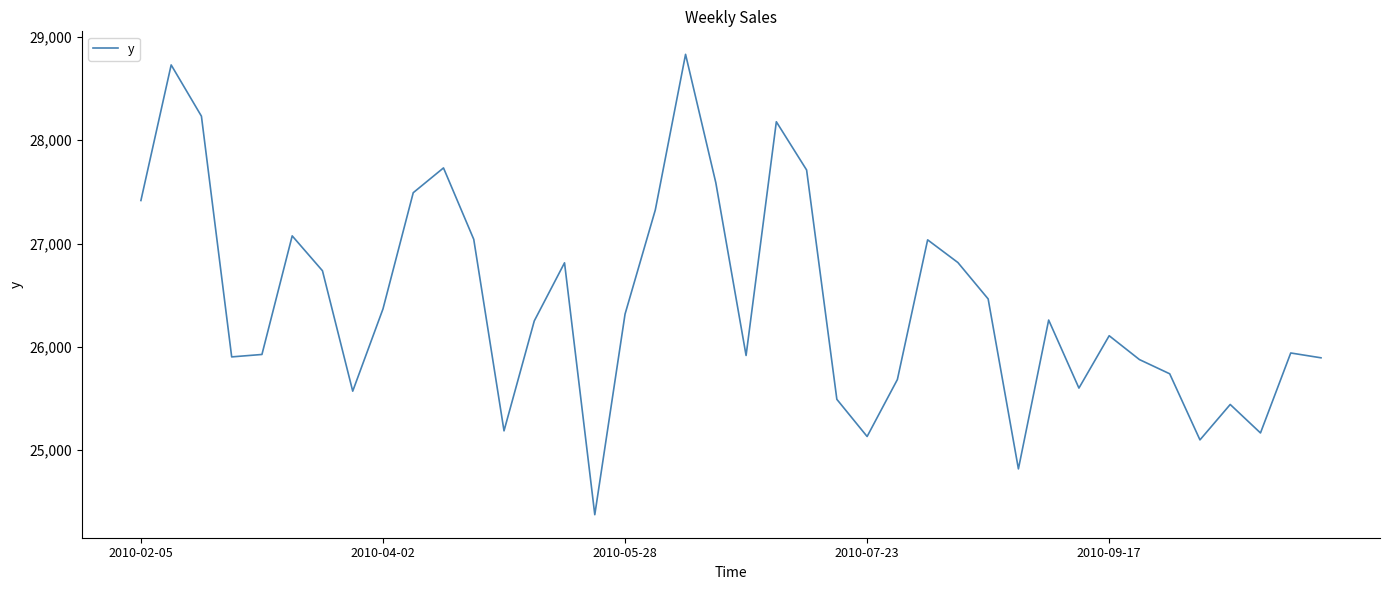

What is the greatest value displayed?

28832.6